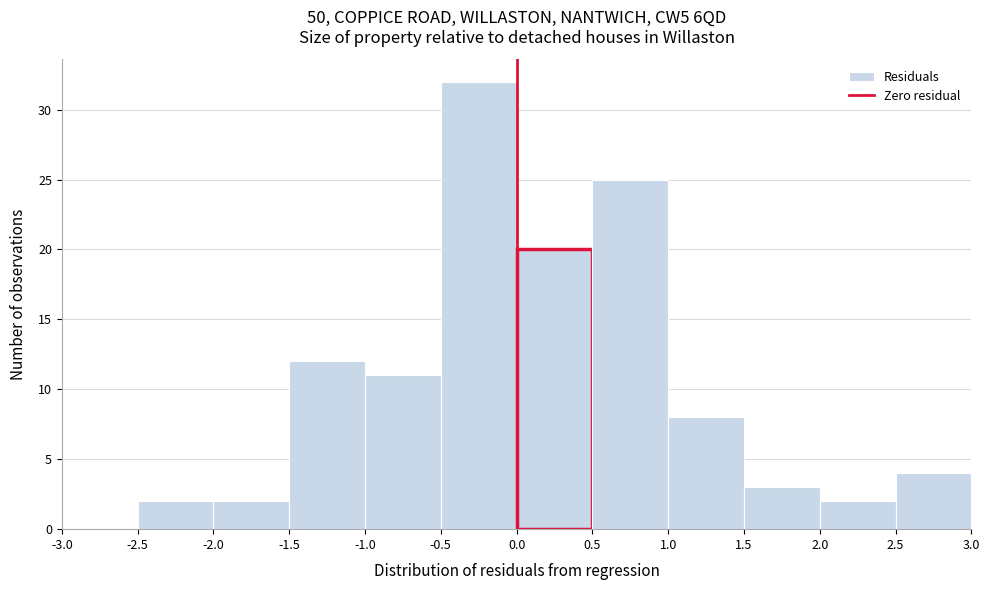

Over which range of the x-axis is the bar tallest?

-0.5 to 0.0